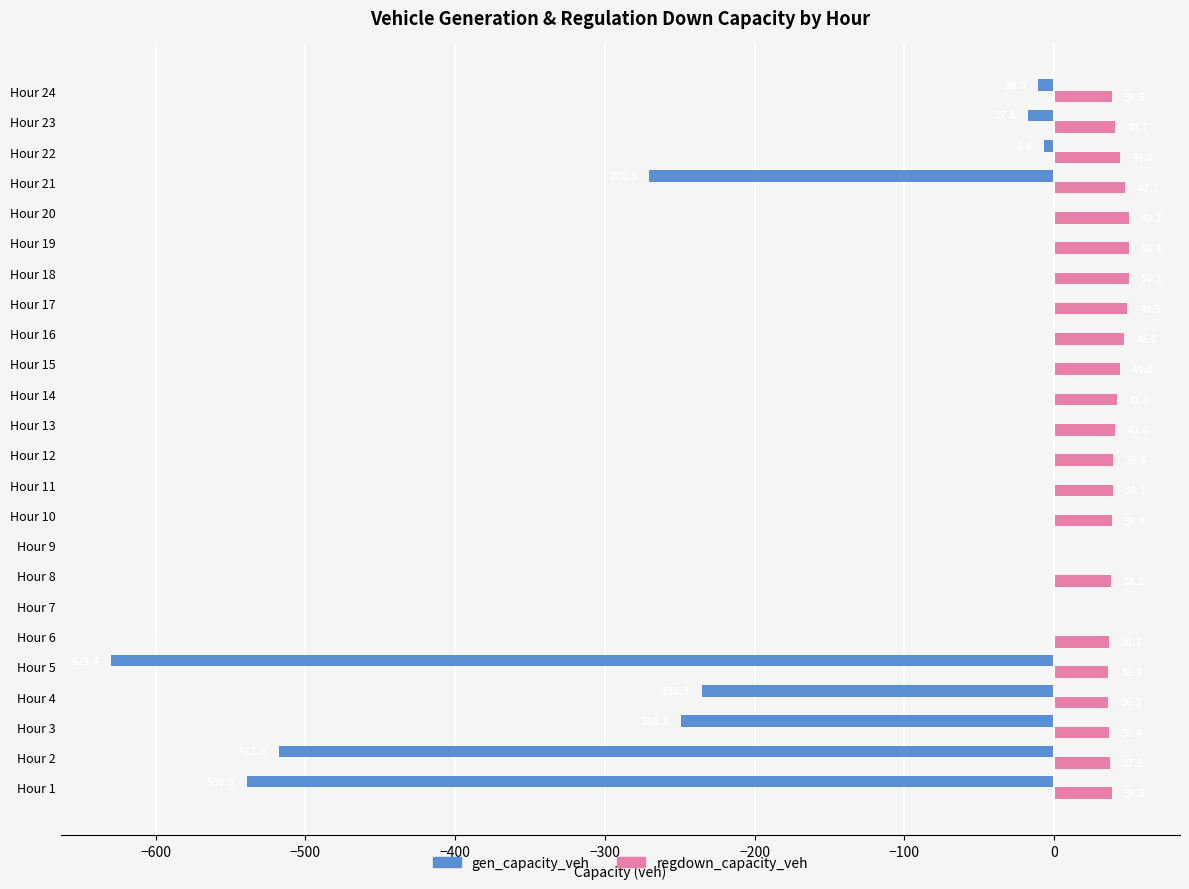

What is the total value across all series at Hour 18?

50.1